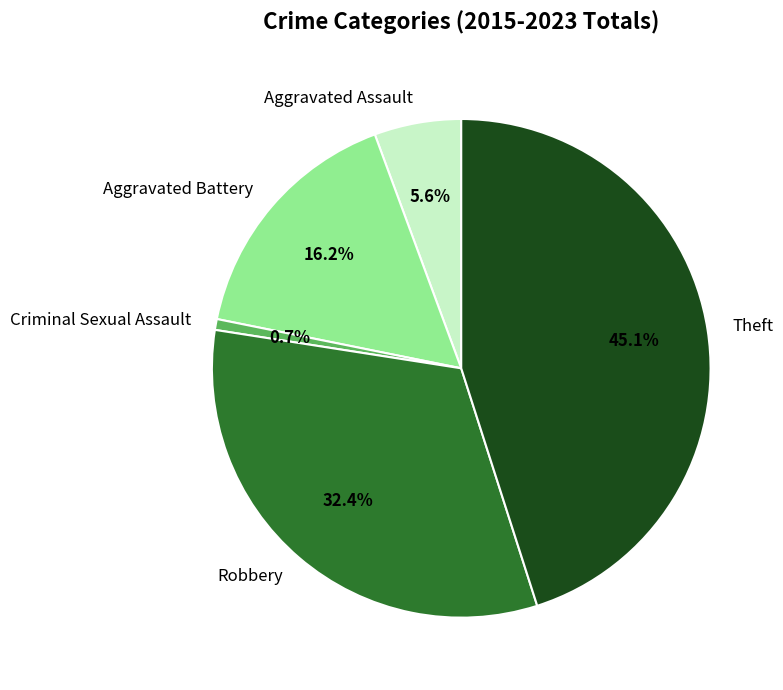

The Aggravated Battery slice represents 16% of the pie. True or false?

True